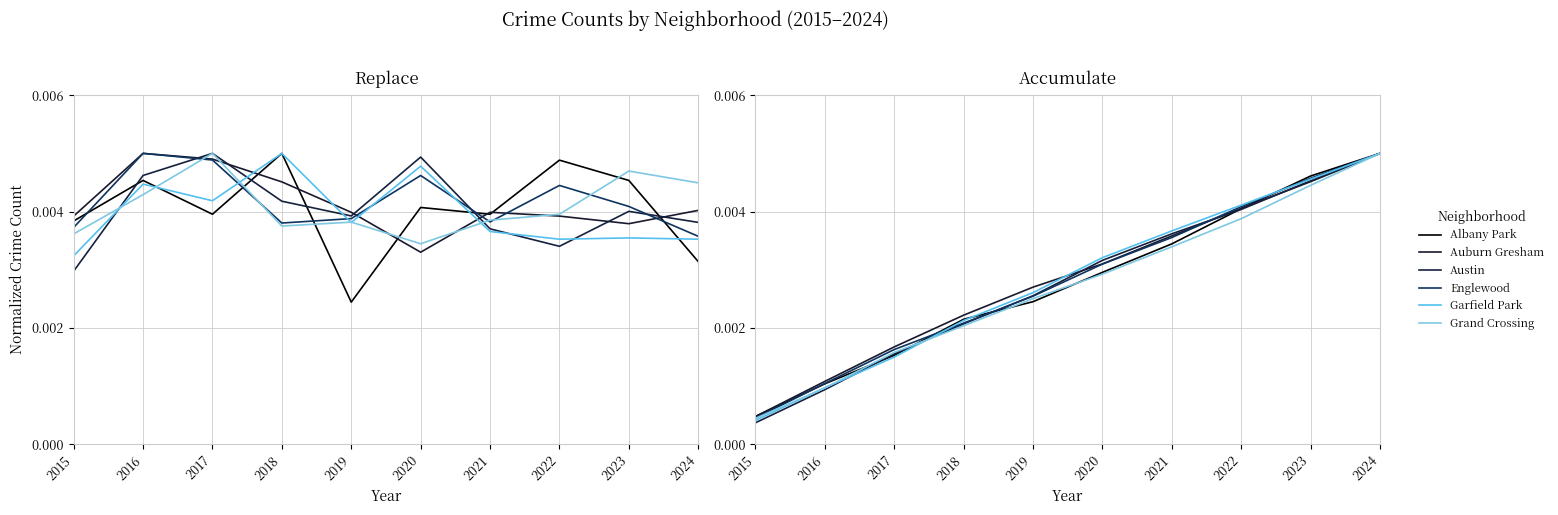

Is it true that Garfield Park equals 0.0 at 2024?

False